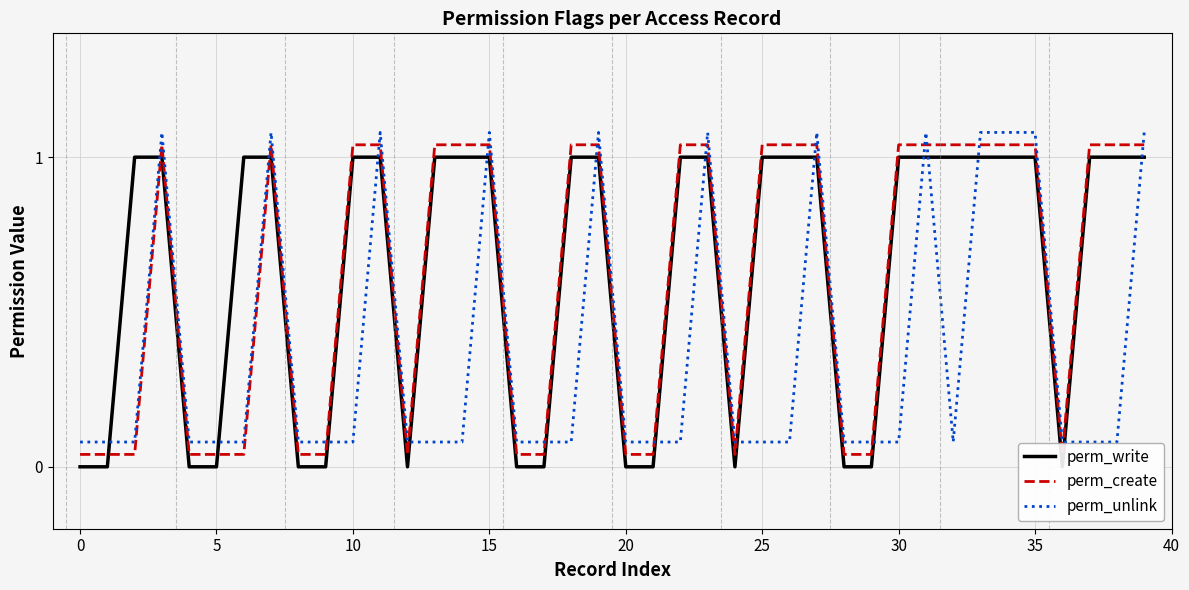

Reading right to left, list all the values displayed in this chart.

perm_write: 1.0	1.0	1.0	0.0	1.0	1.0	1.0	1.0	1.0	1.0	0.0	0.0	1.0	1.0	1.0	0.0	1.0	1.0	0.0	0.0	1.0	1.0	0.0	0.0	1.0	1.0	1.0	0.0	1.0	1.0	0.0	0.0	1.0	1.0	0.0	0.0	1.0	1.0	0.0	0.0
perm_create: 1.0	1.0	1.0	0.0	1.0	1.0	1.0	1.0	1.0	1.0	0.0	0.0	1.0	1.0	1.0	0.0	1.0	1.0	0.0	0.0	1.0	1.0	0.0	0.0	1.0	1.0	1.0	0.0	1.0	1.0	0.0	0.0	1.0	0.0	0.0	0.0	1.0	0.0	0.0	0.0
perm_unlink: 1.1	0.1	0.1	0.1	1.1	1.1	1.1	0.1	1.1	0.1	0.1	0.1	1.1	0.1	0.1	0.1	1.1	0.1	0.1	0.1	1.1	0.1	0.1	0.1	1.1	0.1	0.1	0.1	1.1	0.1	0.1	0.1	1.1	0.1	0.1	0.1	1.1	0.1	0.1	0.1